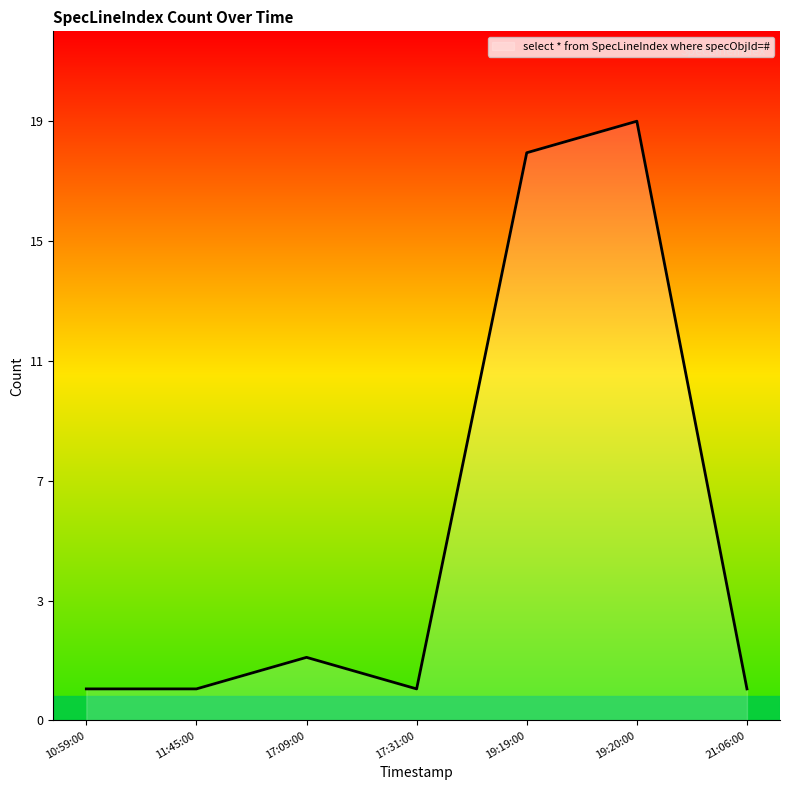

How many interior local valleys (lower than both neighbors) does the data have?

1